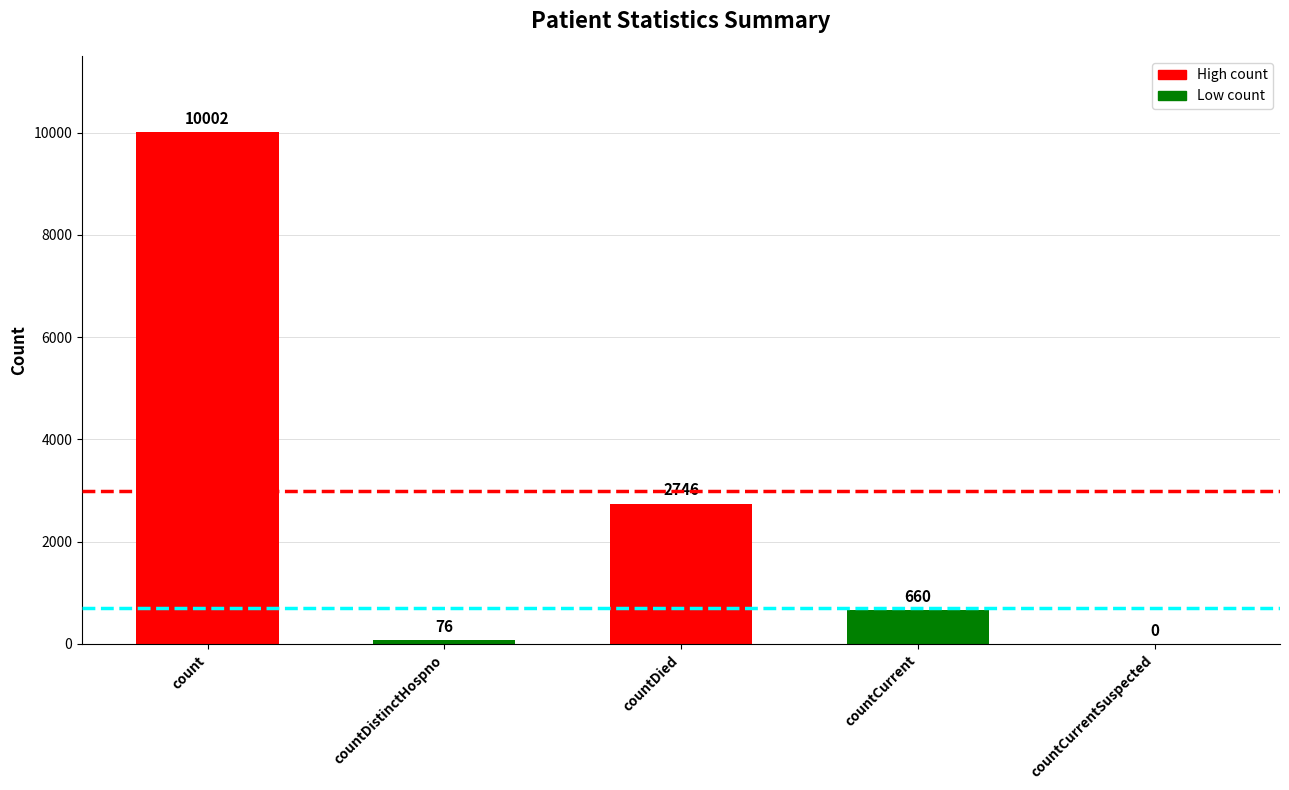

Reading left to right, list all the values displayed in this chart.

10002	76	2746	660	0